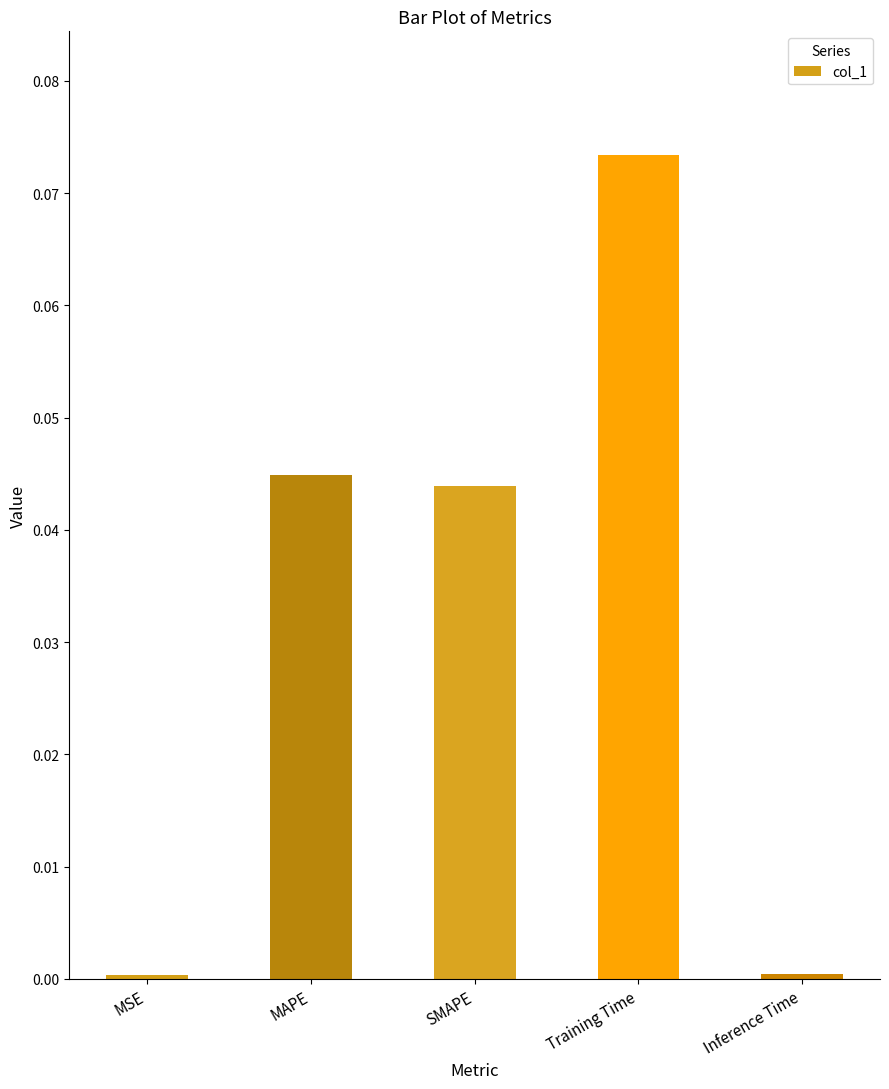

Count the number of data series in this chart.

1